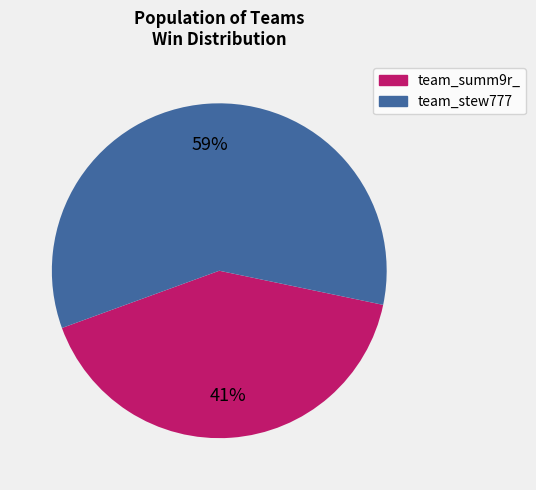

To the nearest percent, what is the difference between the team_stew777 and team_summ9r_ slice percentages?

18%